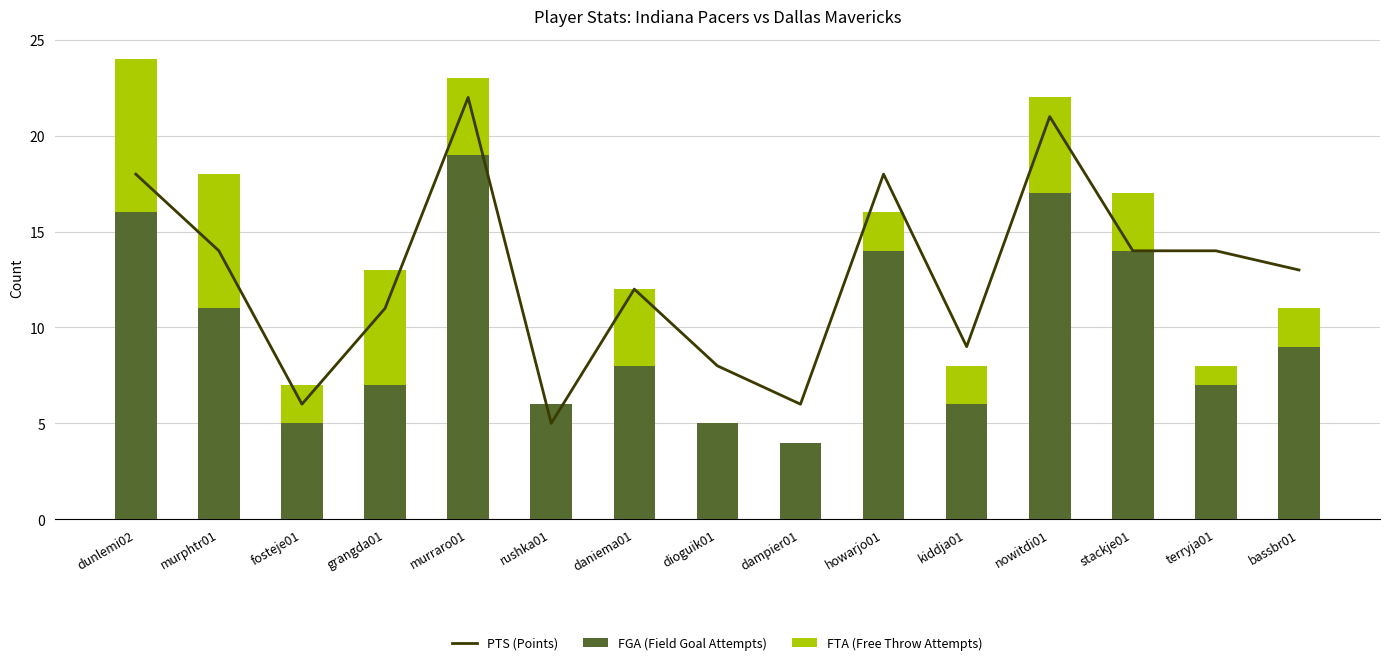

Reading left to right, transcribe all the data shown in this chart.

PTS (Points): 18	14	6	11	22	5	12	8	6	18	9	21	14	14	13
FGA (Field Goal Attempts): 16	11	5	7	19	6	8	5	4	14	6	17	14	7	9
FTA (Free Throw Attempts): 8	7	2	6	4	0	4	0	0	2	2	5	3	1	2